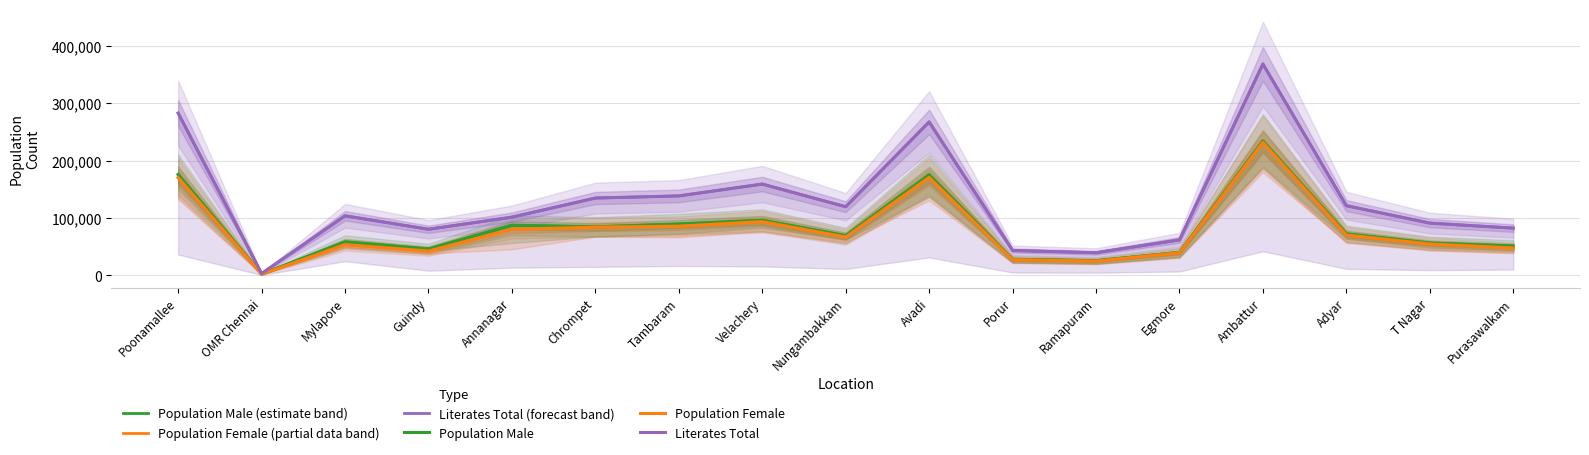

Reading right to left, extract all data points from this chart.

Population Male (estimate band): 50860	56132	72010	234300	39750	25250	27785	175270	68950	95824	89267	84324	87128	45730	58036	1902	175658
Population Female (partial data band): 47445	54444	70018	231905	39050	24570	27130	170726	66540	93483	85520	83767	80129	42097	53373	1637	170338
Literates Total (forecast band): 82113	90870	121305	368712	61582	39130	43142	267527	119452	159017	138362	134633	101292	80127	103652	2853	282968
Population Male: 50860	56132	72010	234300	39750	25250	27785	175270	68950	95824	89267	84324	87128	45730	58036	1902	175658
Population Female: 47445	54444	70018	231905	39050	24570	27130	170726	66540	93483	85520	83767	80129	42097	53373	1637	170338
Literates Total: 82113	90870	121305	368712	61582	39130	43142	267527	119452	159017	138362	134633	101292	80127	103652	2853	282968